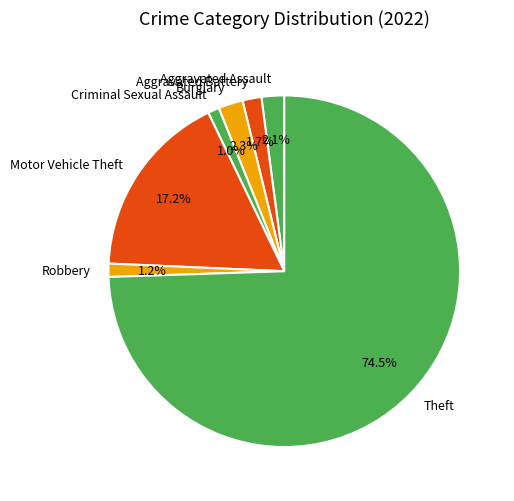

To the nearest percent, what portion does Motor Vehicle Theft represent?

17%